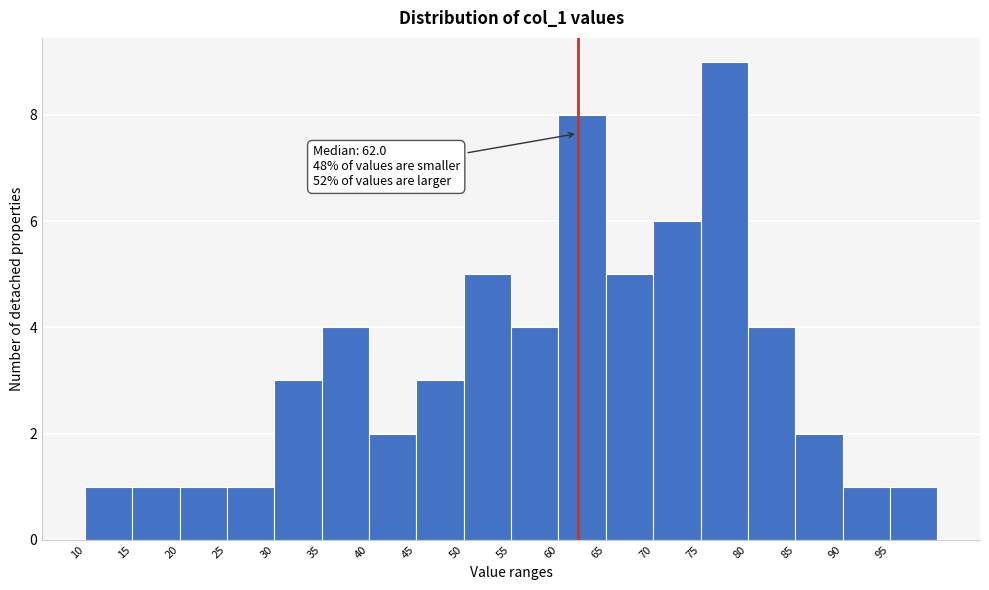

Which range on the x-axis has the tallest bar?

75 to 80